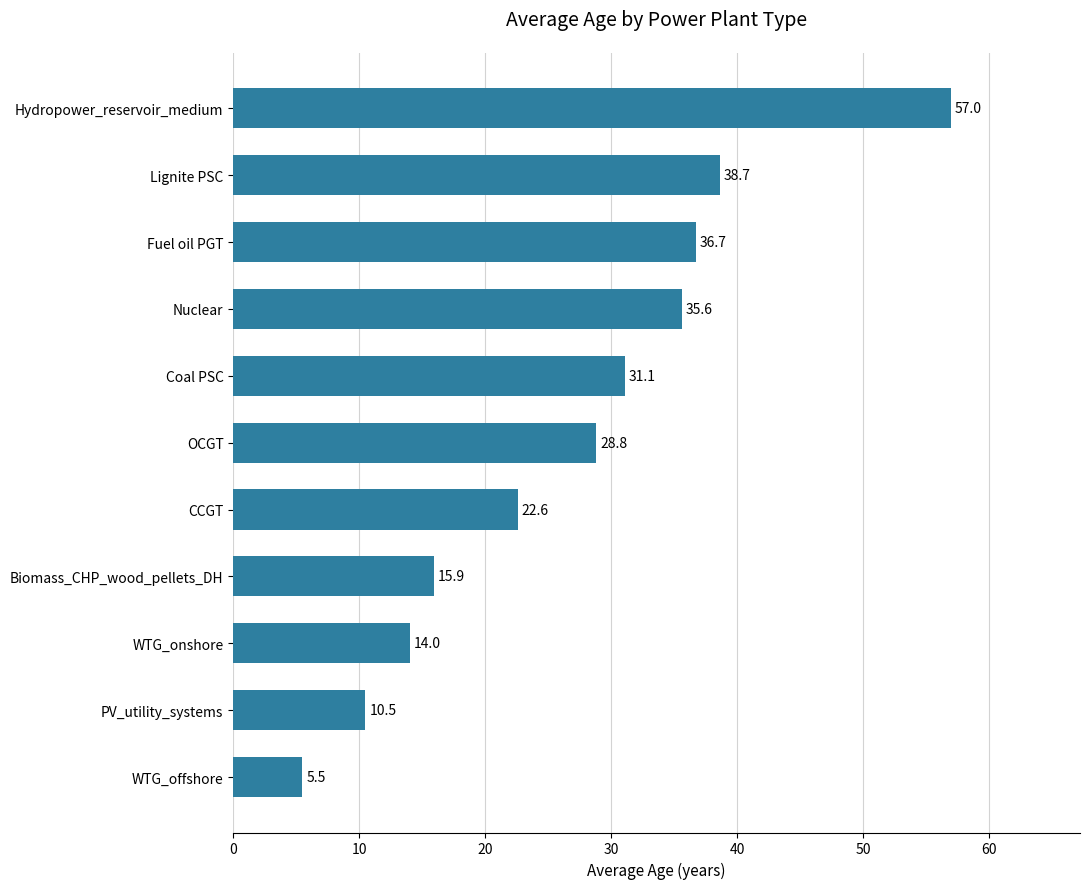

At which label is the value closest to 31?

Coal PSC